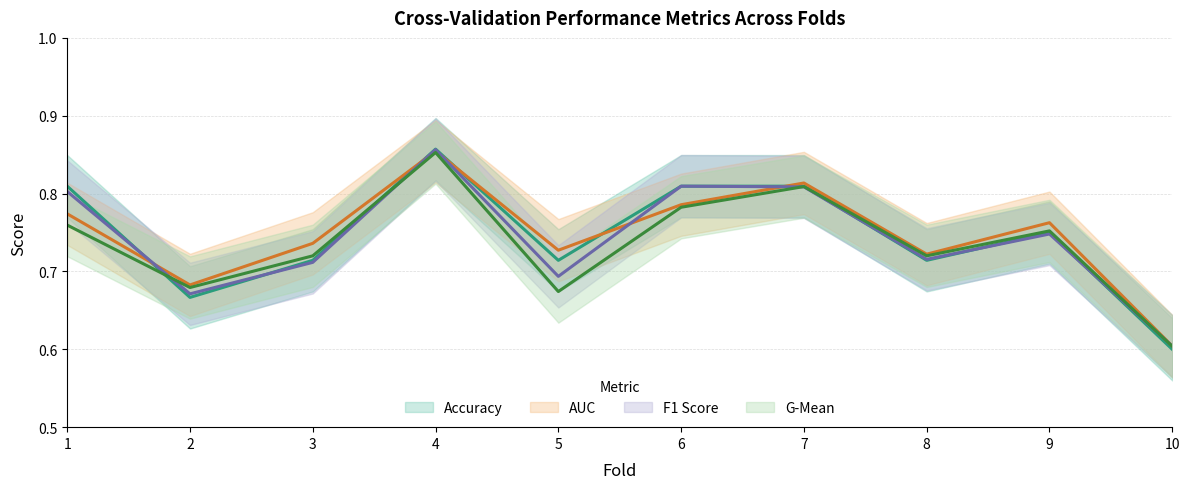

How many data points does each series have?

10